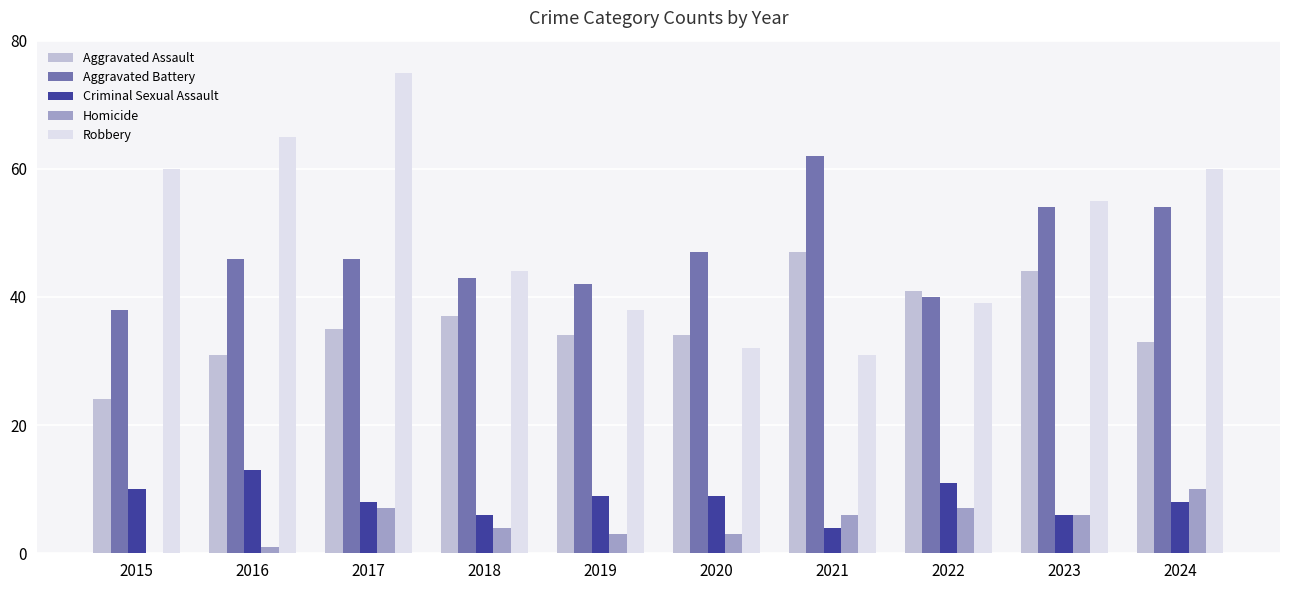

Which series has the widest spread of values?

Robbery